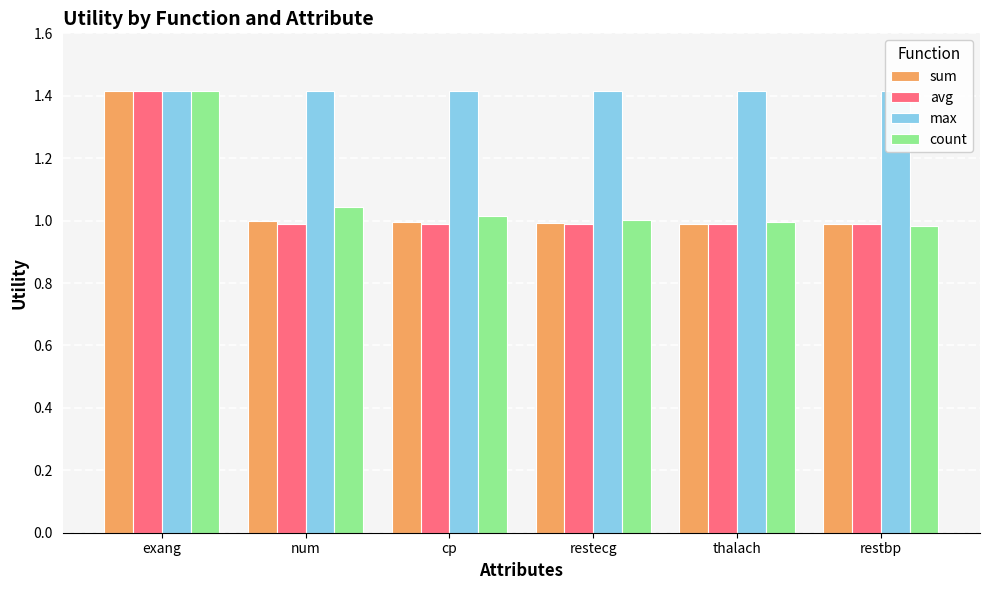

At which label is count closest to 1?

restecg